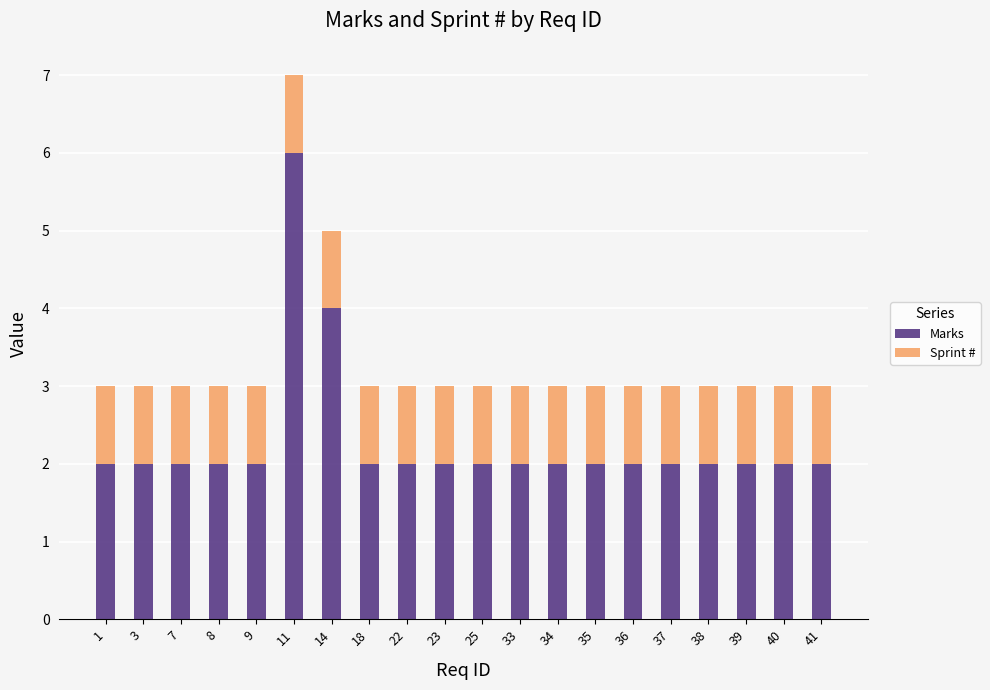

What is the sum of all Marks values?

46